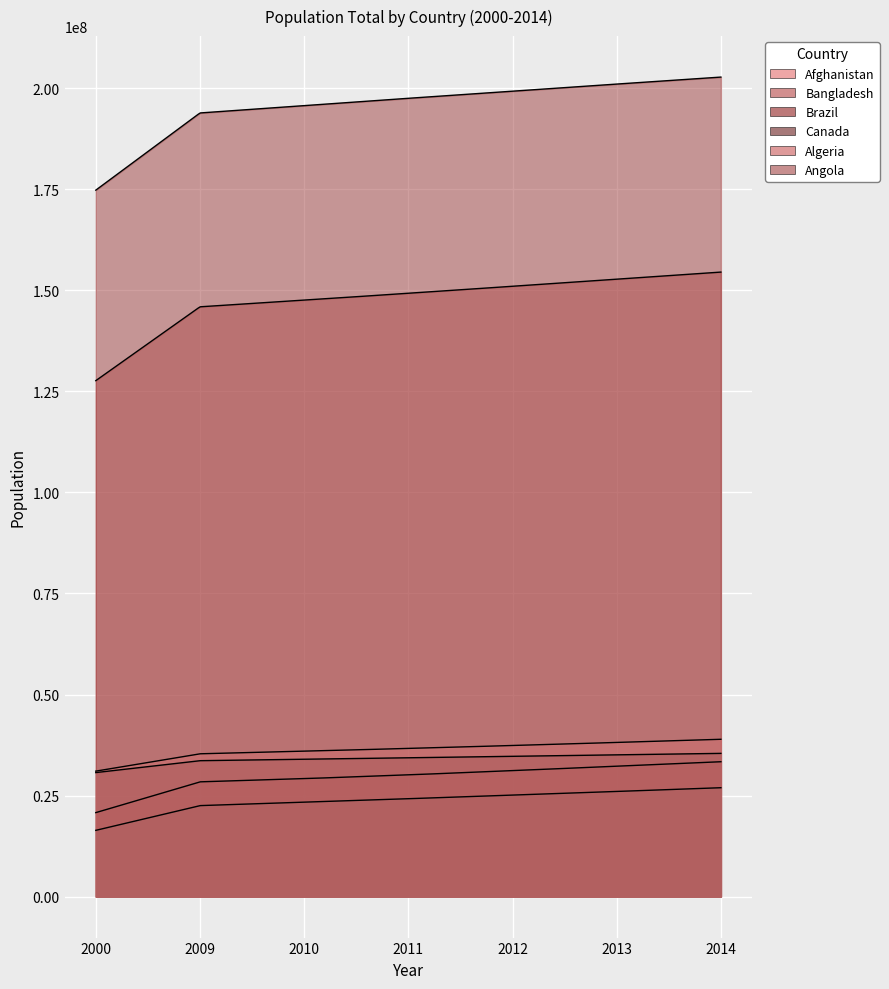

Is the value of Bangladesh at 2011 greater than the value of Afghanistan at 2014?

Yes